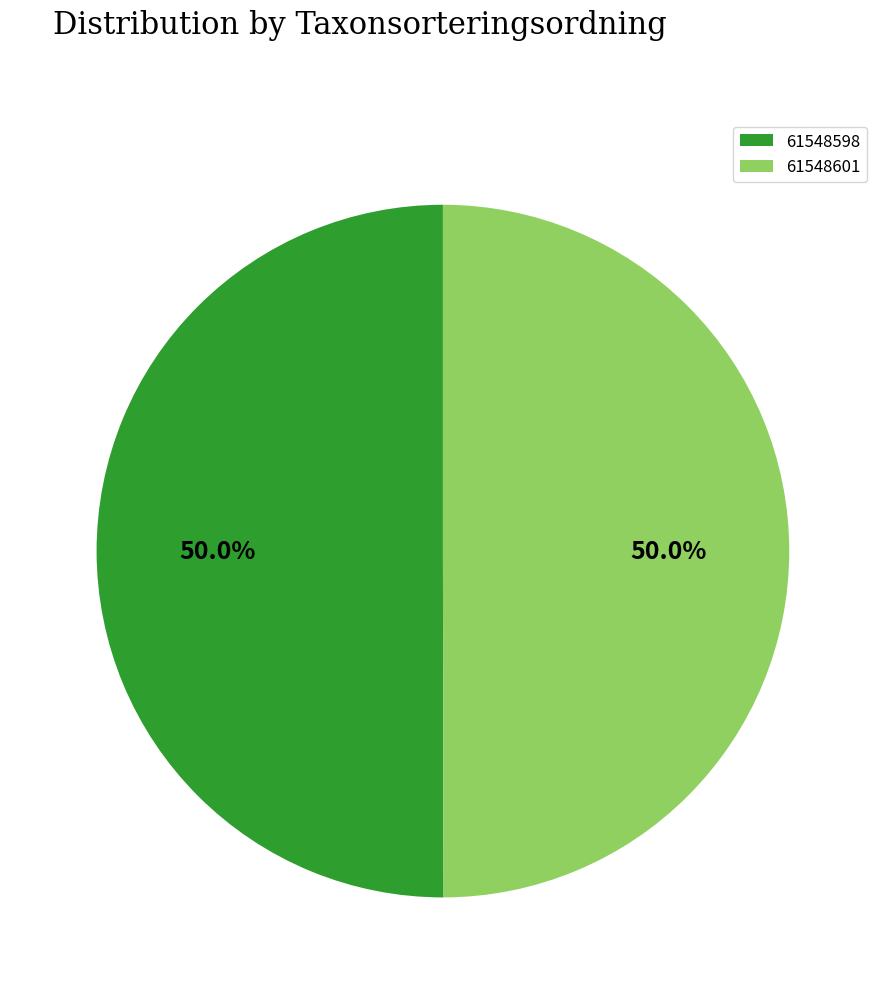

To the nearest percent, what percentage of the pie is 61548601?

50%